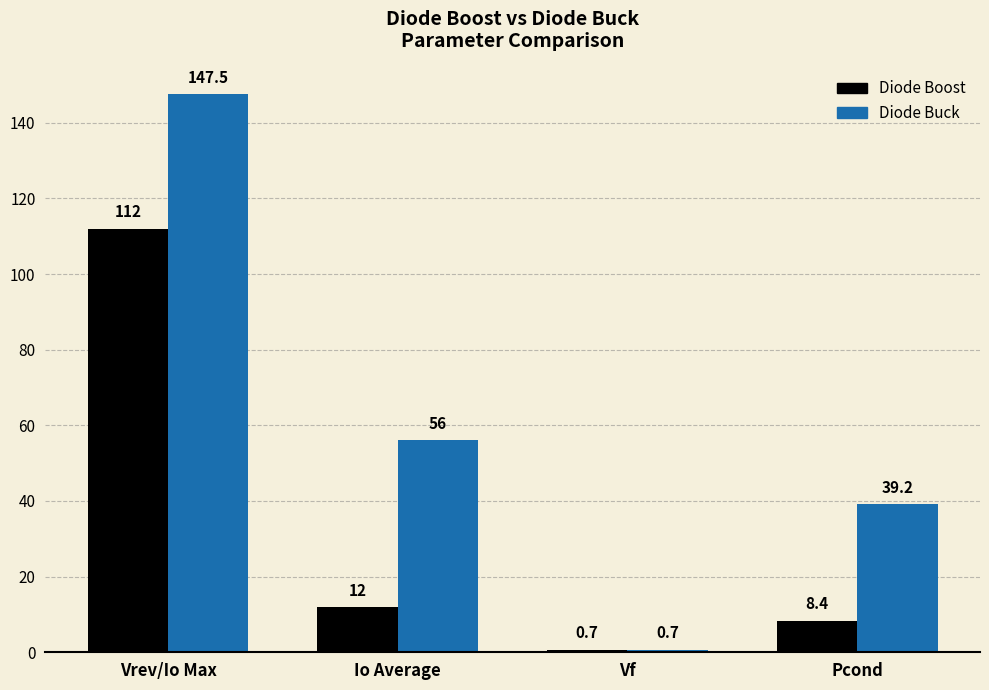

How many data points in Diode Buck are less than 56?

2